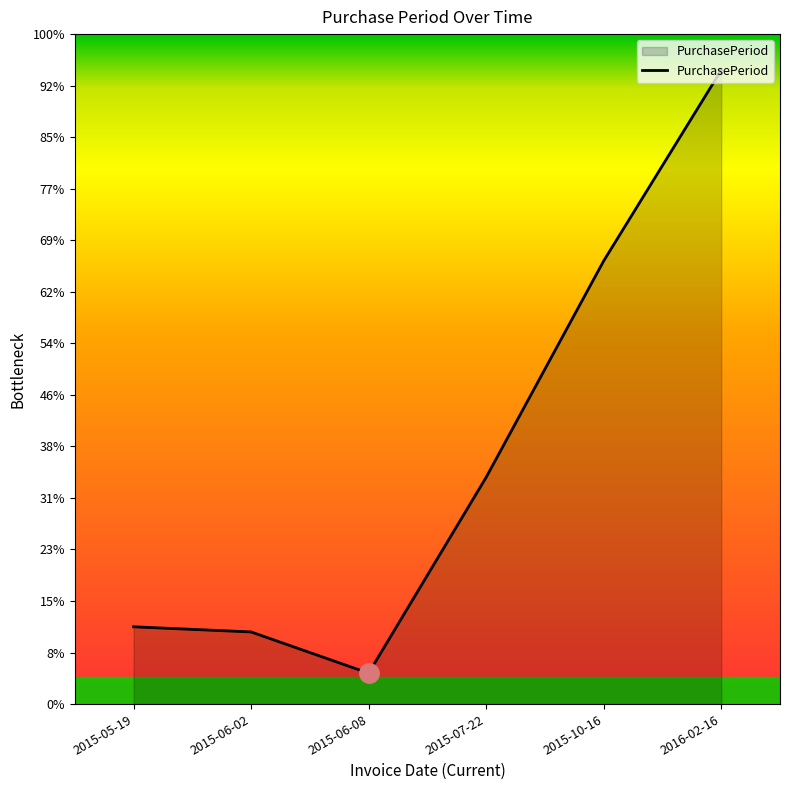

Does the chart display data point markers on the line(s)?

No